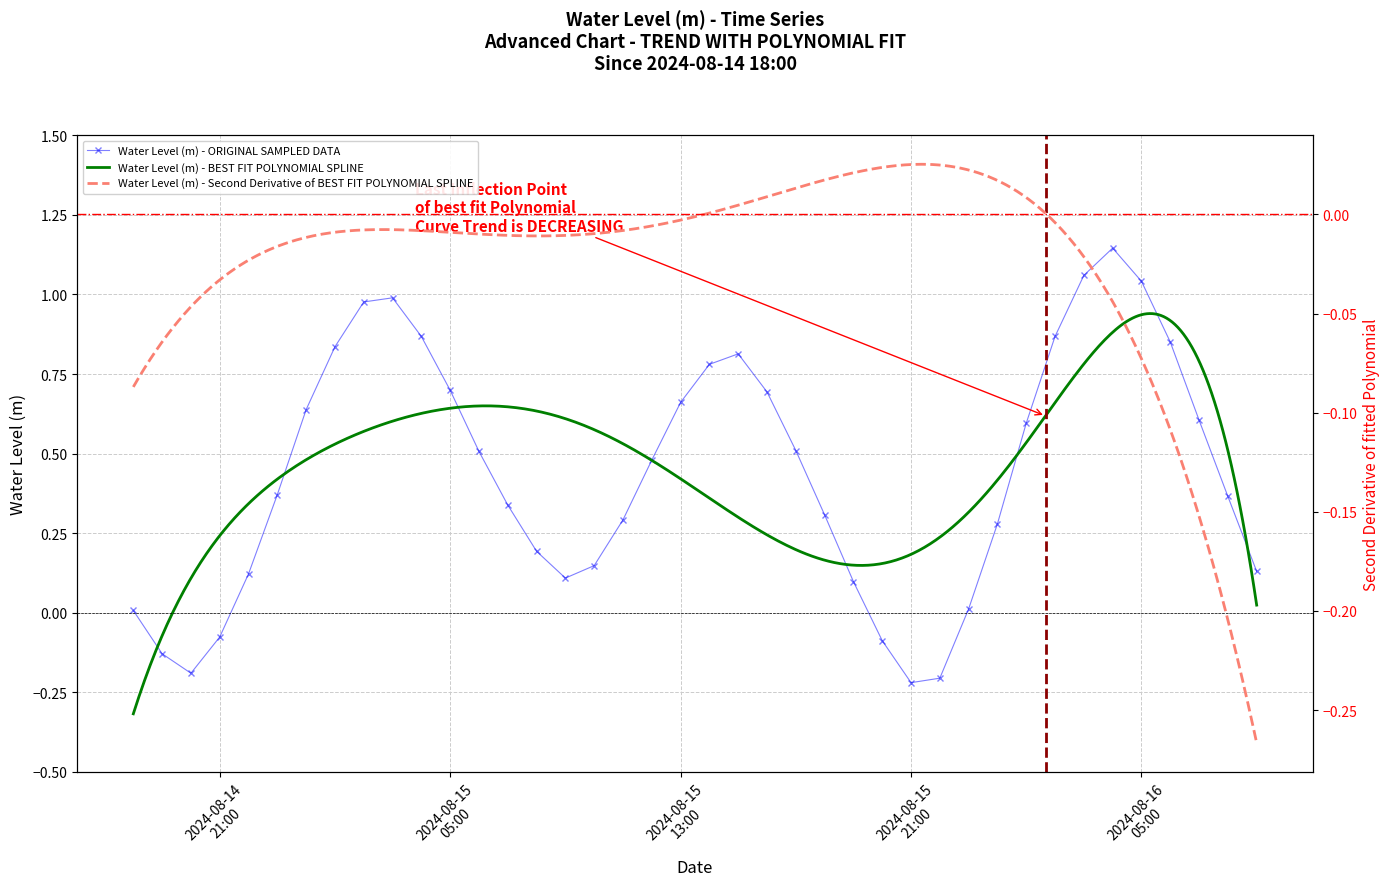

Between 2024-08-16 04:00:00 and 2024-08-15 17:00:00, which is larger?

2024-08-16 04:00:00